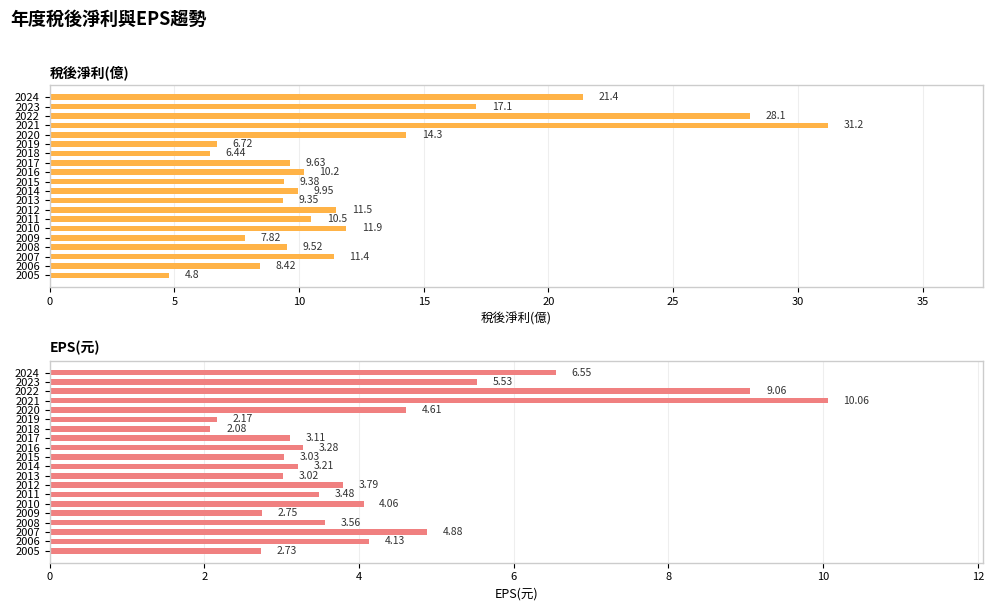

What is the difference between the second highest and second lowest values in the EPS(元) series?

6.9